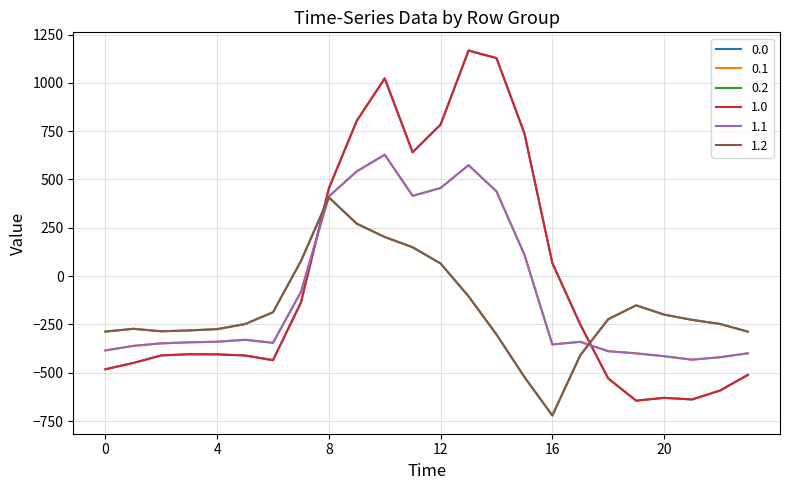

Does the chart have visible grid lines?

Yes